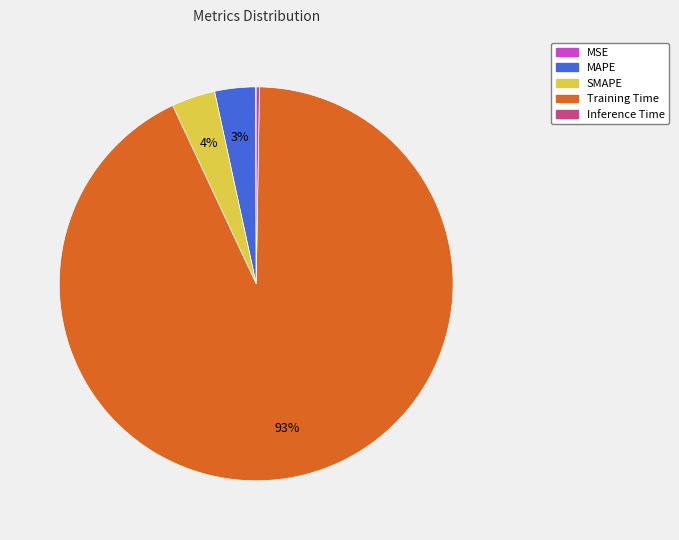

Is the sum of MAPE and SMAPE greater than half?

No